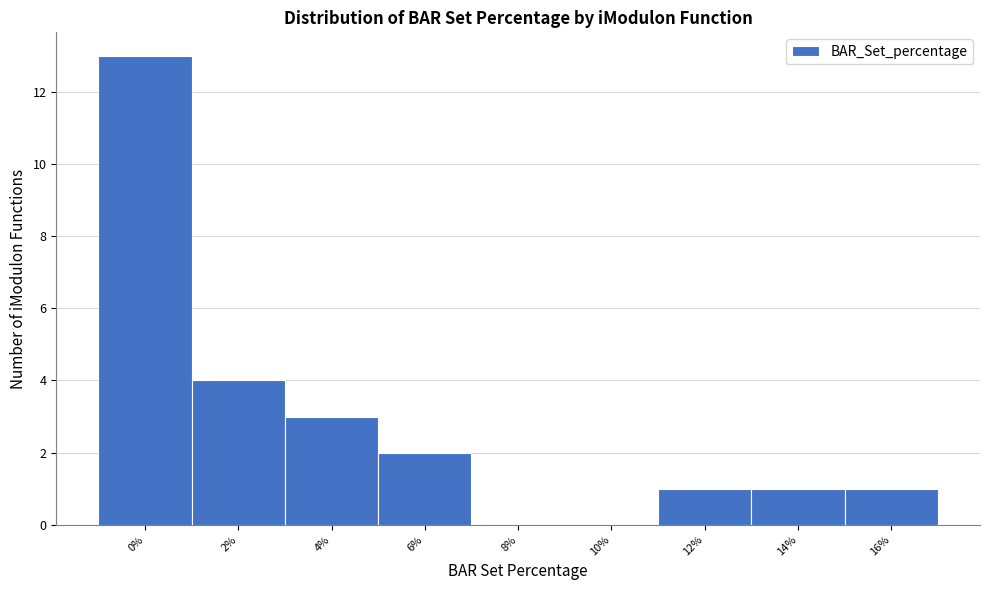

Reading left to right, what are all the values shown in this chart?

0%=13	2%=4	4%=3	6%=2	8%=0	10%=0	12%=1	14%=1	16%=1